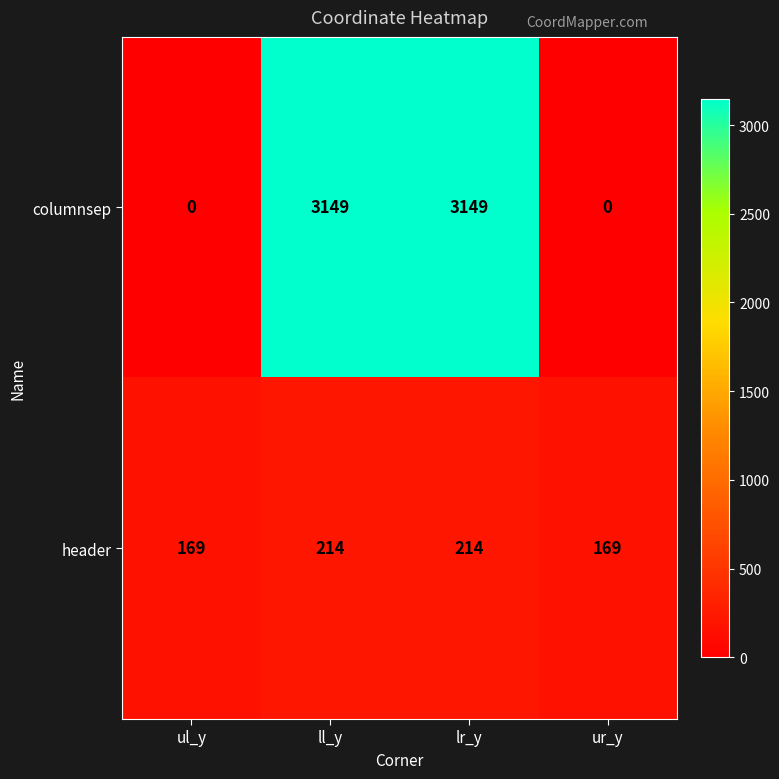

What is the greatest value displayed?

3149